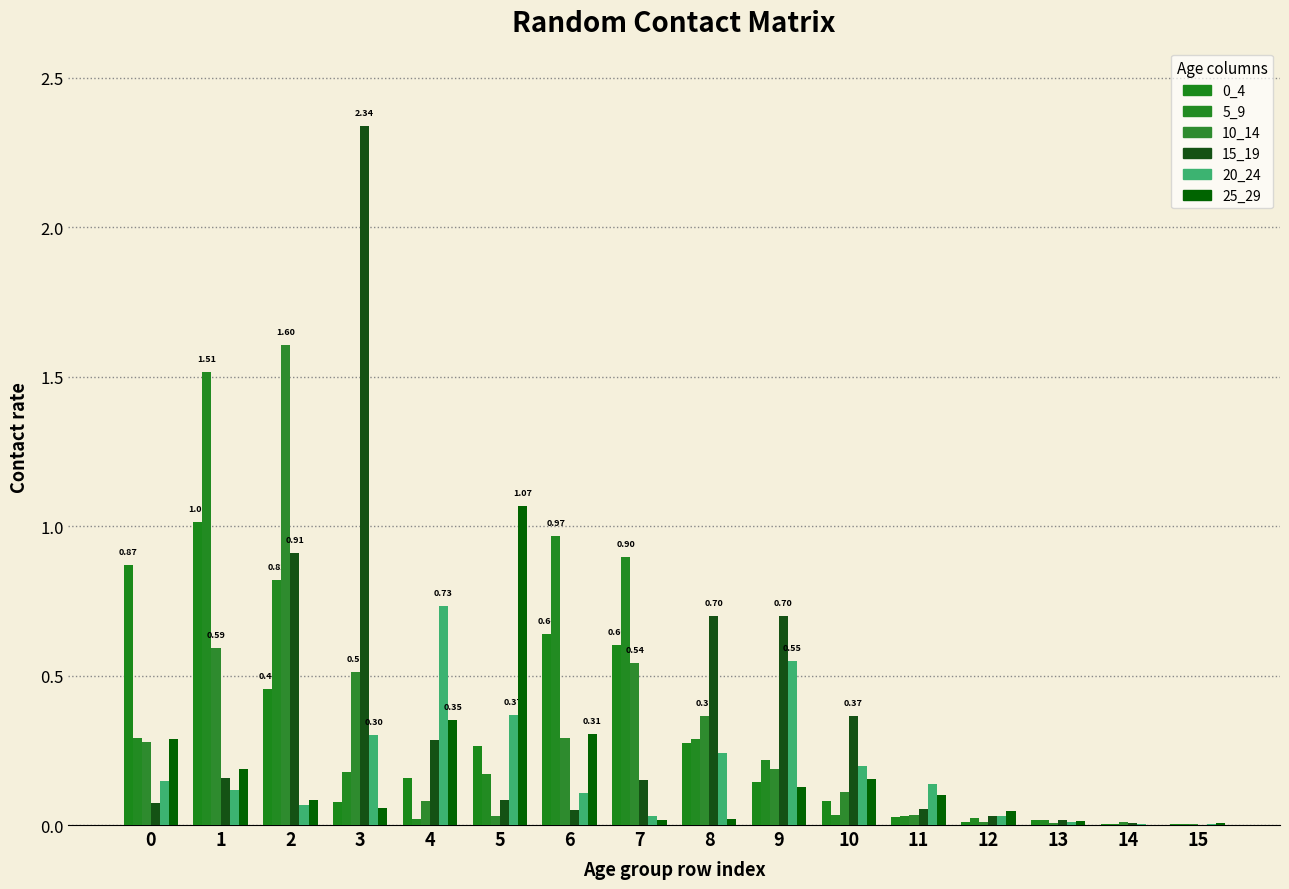

Rank the series by their maximum value, from highest to lowest.

15_19, 10_14, 5_9, 25_29, 0_4, 20_24